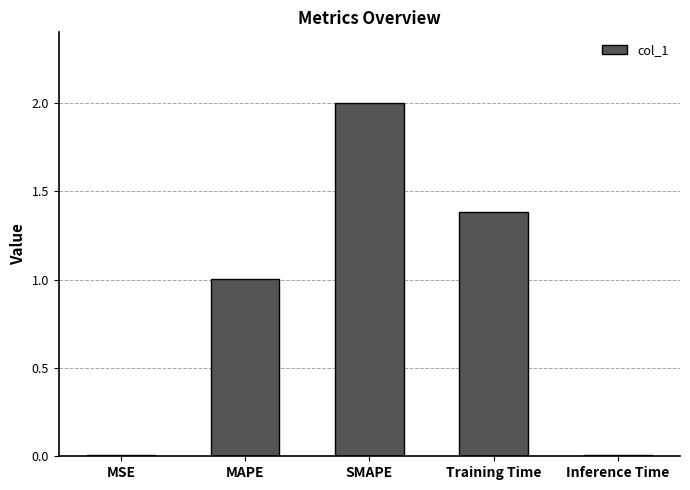

The value at Training Time is 1.4. True or false?

True